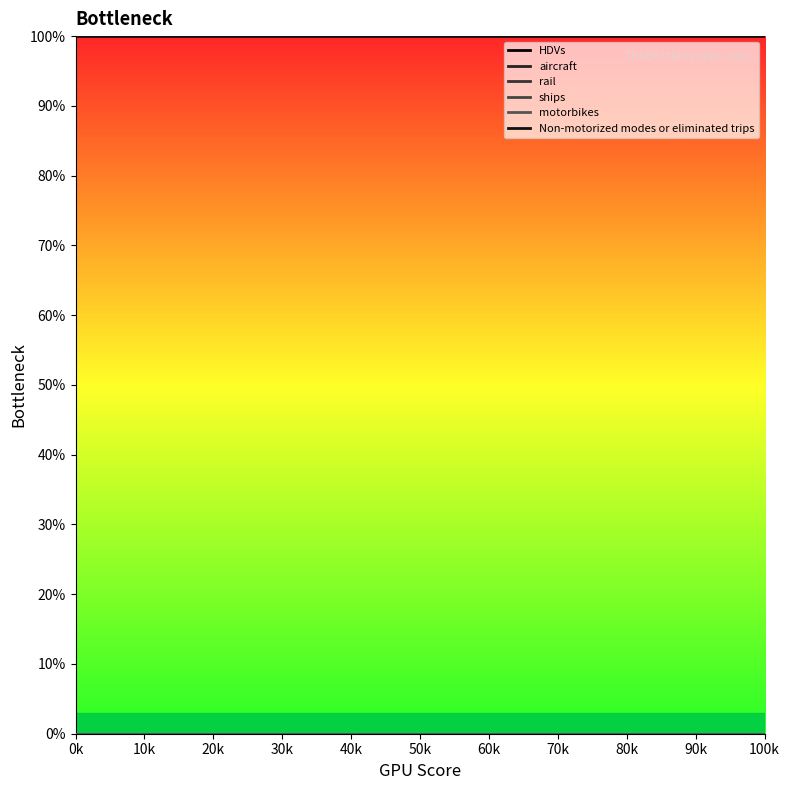

True or false: Non-motorized modes or eliminated trips and rail cross at least once.

False